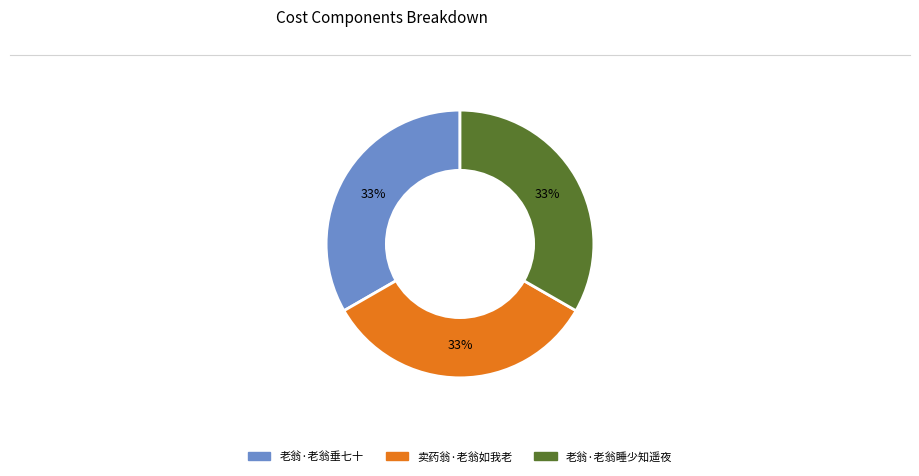

Is there any slice that represents more than half of the pie?

No